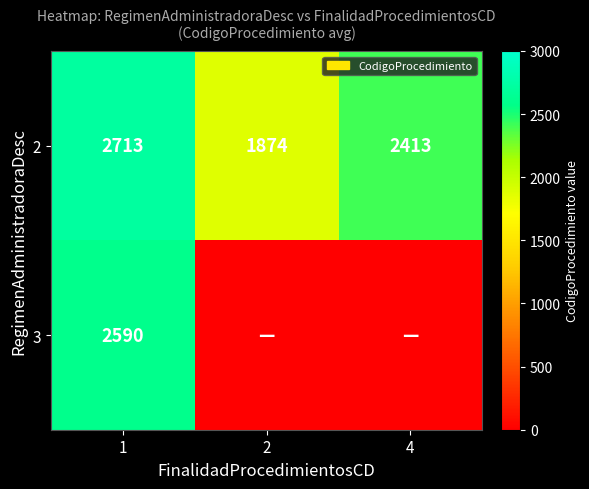

What is the sum of the 2 values at 1 and 4?

5126